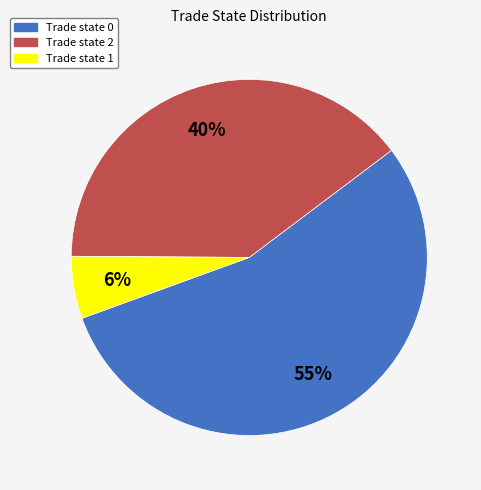

Is there any slice that represents more than half of the pie?

Yes